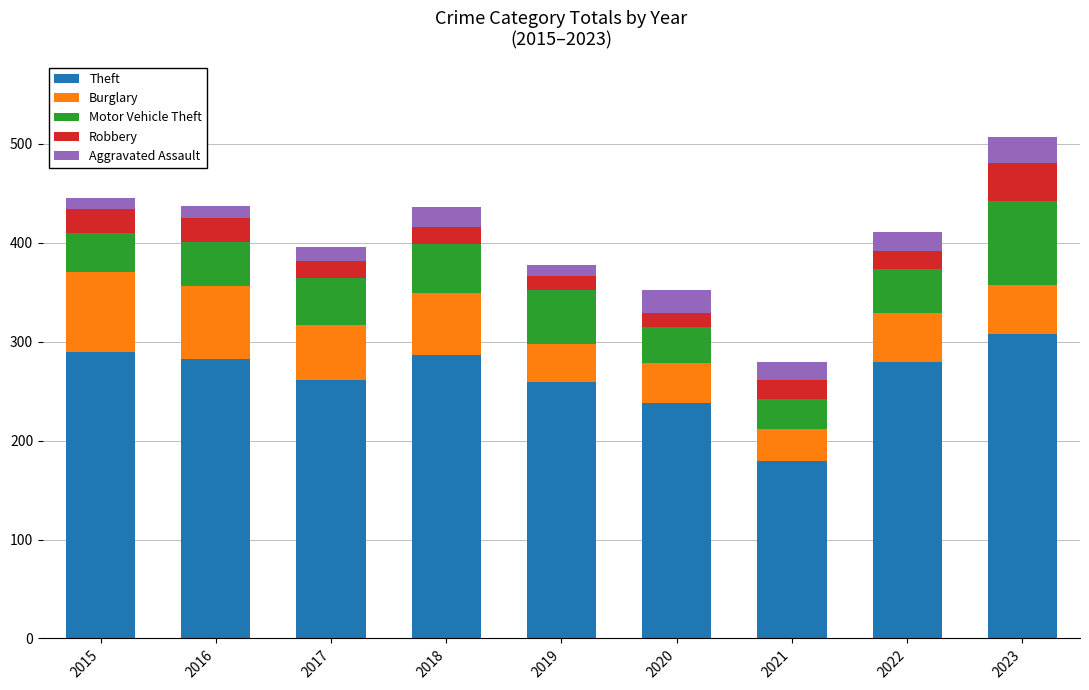

At which category is the sum across all series the highest?

2023